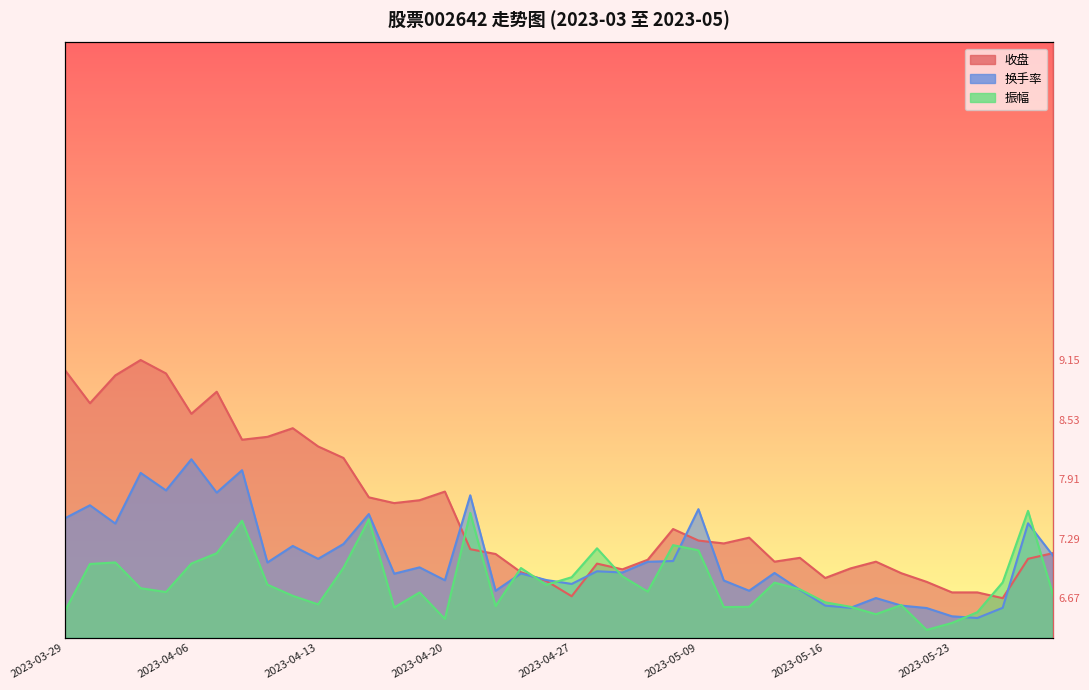

At which label does 换手率 reach its peak?

2023-04-06